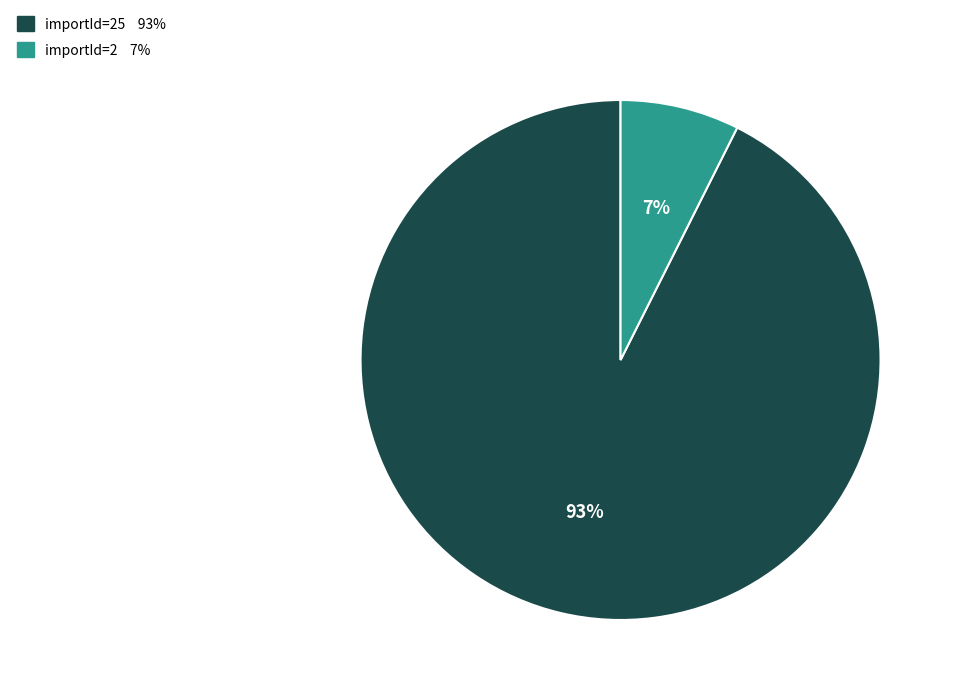

To the nearest percent, what is the average slice percentage?

50%